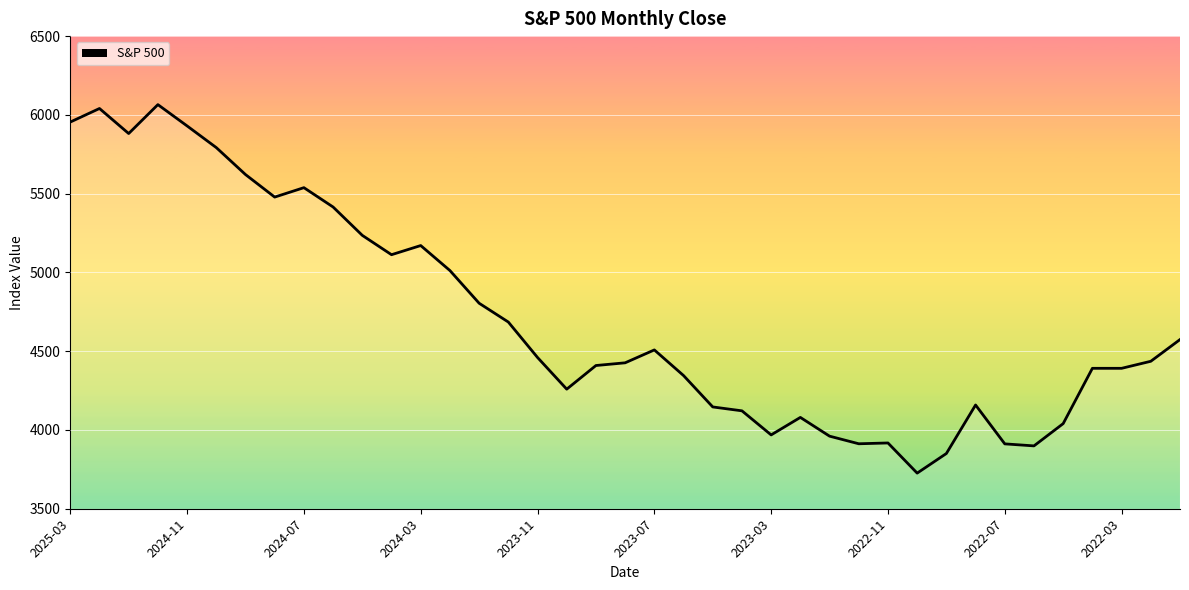

What is the greatest value displayed?

6065.1